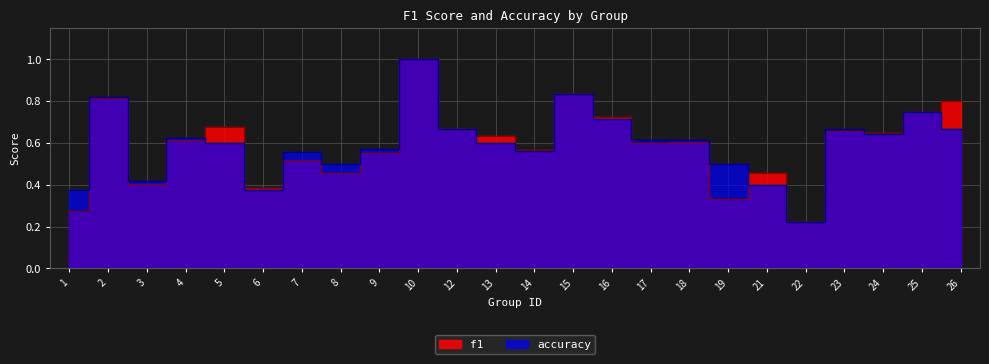

Which series has the largest range (max minus min)?

f1